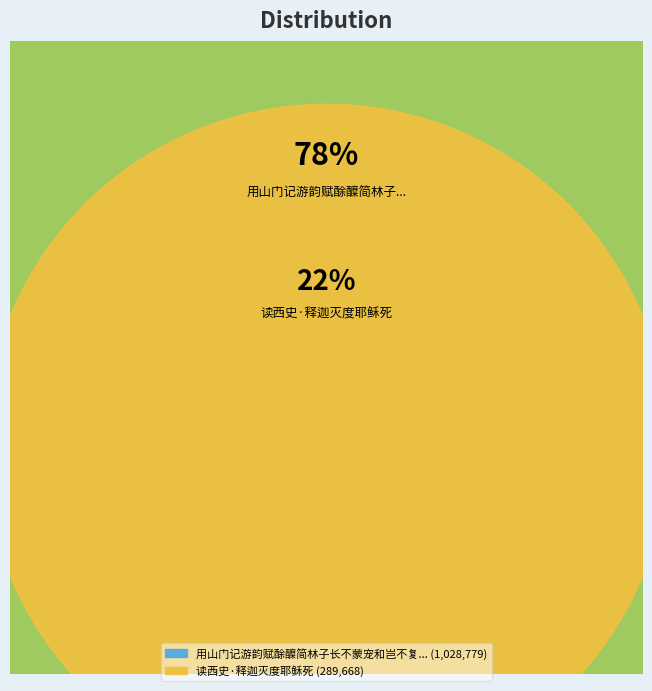

What percentage is the 读西史·释迦灭度耶稣死 slice, to the nearest percent?

22%